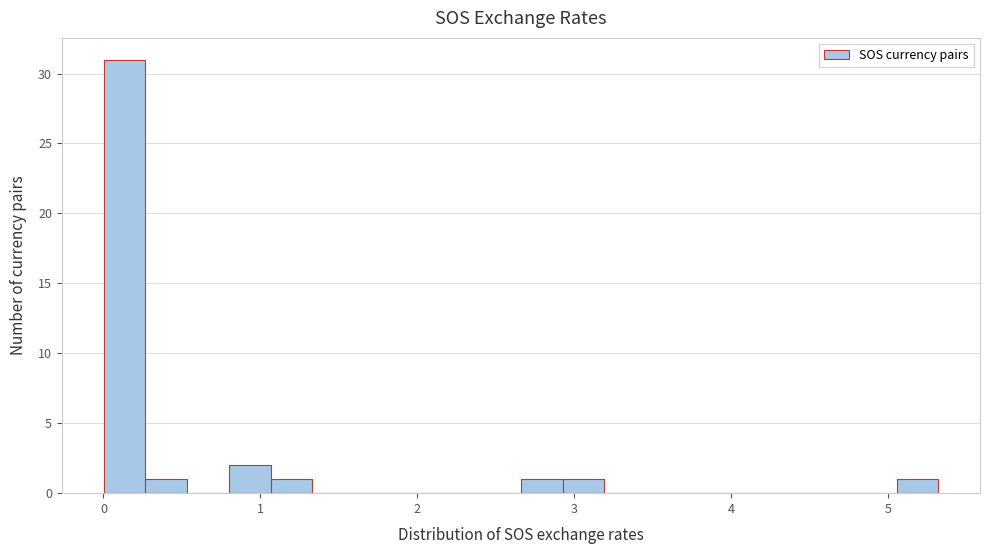

Around what value on the x-axis is the tallest bar? Give the approximate position of its centre, as read against the axis.

0.1